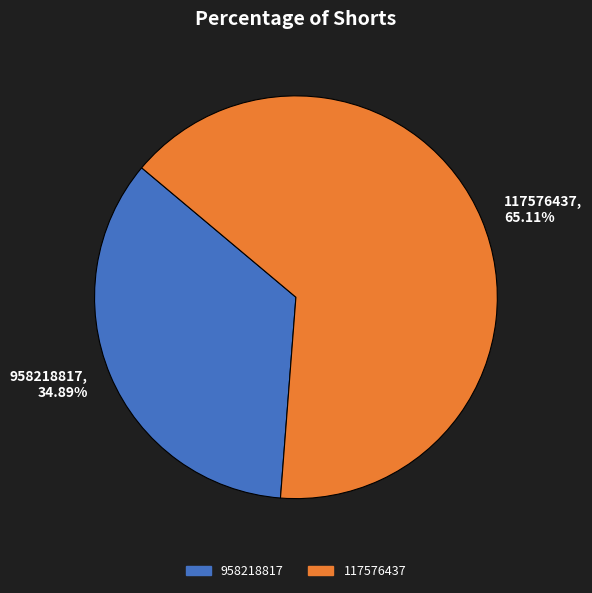

What percentage do 958218817 and 117576437 together represent?

100.0%